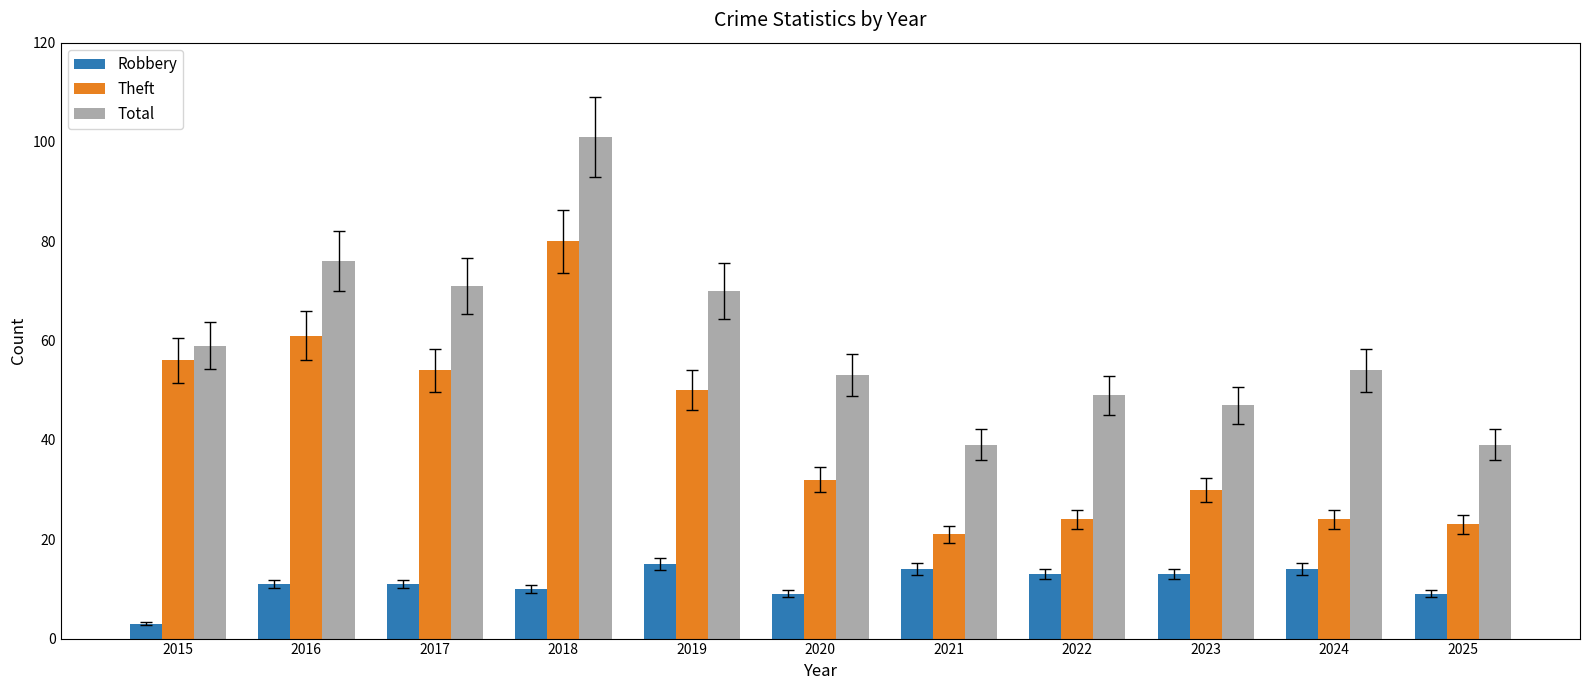

Rank the series by their maximum value, from highest to lowest.

Total, Theft, Robbery